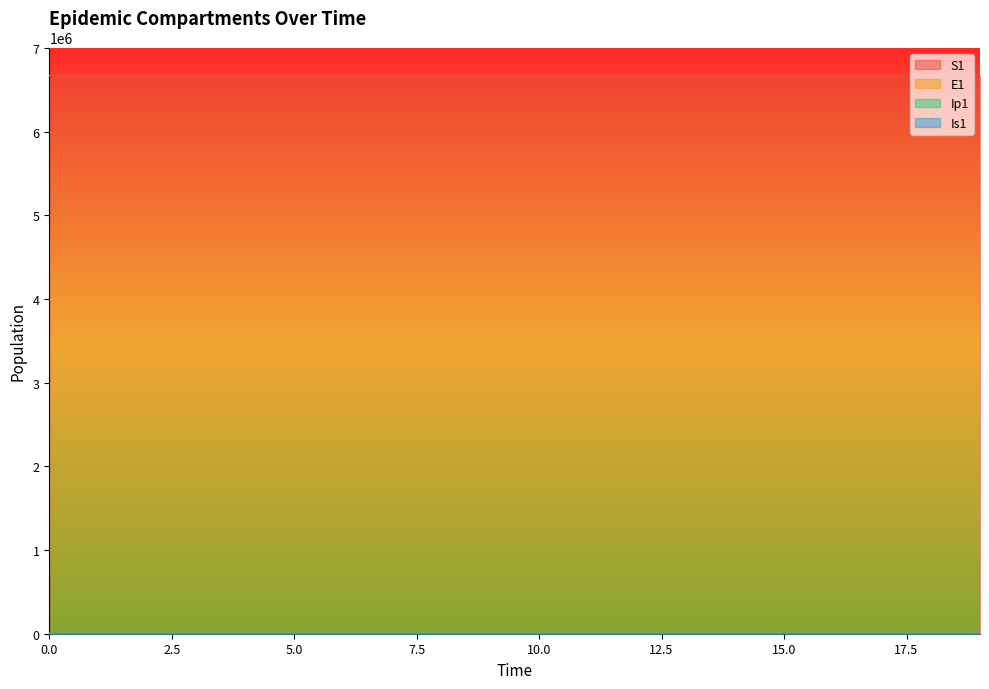

What is the value of the S1 point at the 17th from the left?

6671055.7